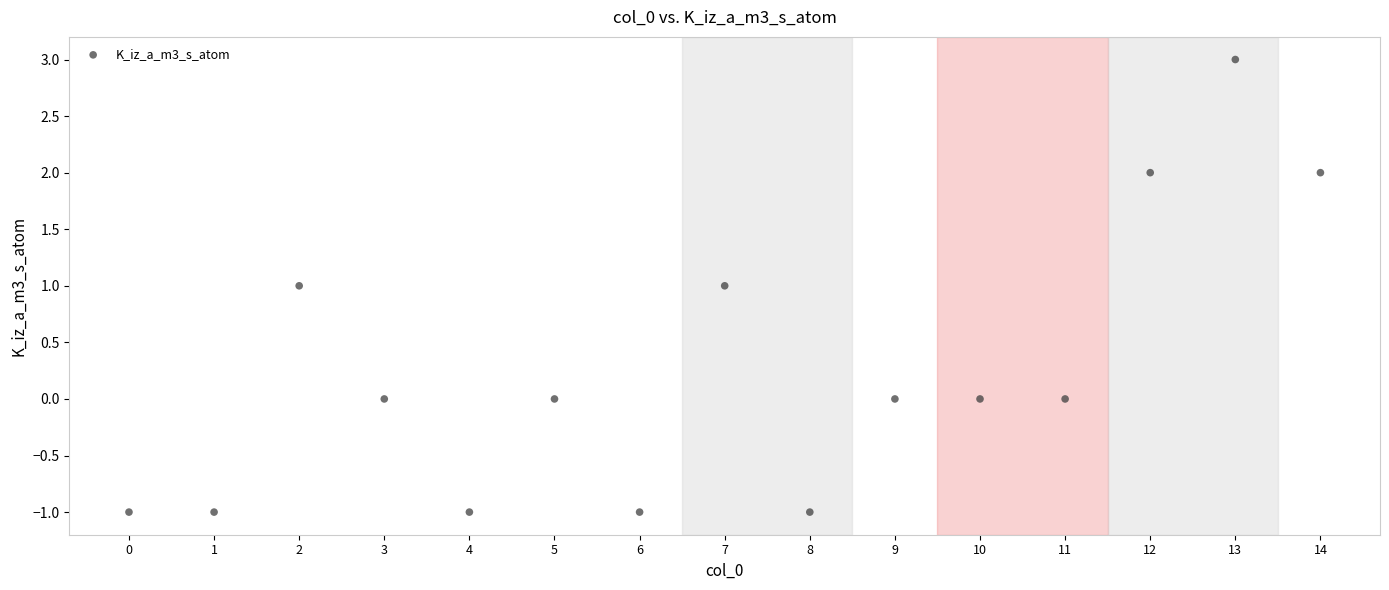

What is the range of Y values (max minus min)?

4